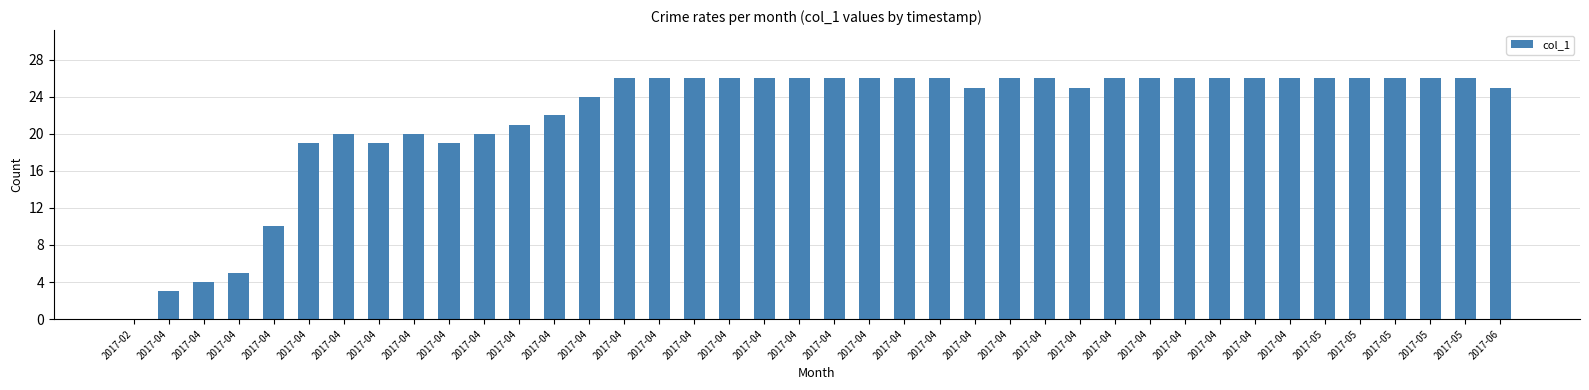

At which category does the chart reach its minimum across all series?

2017-02